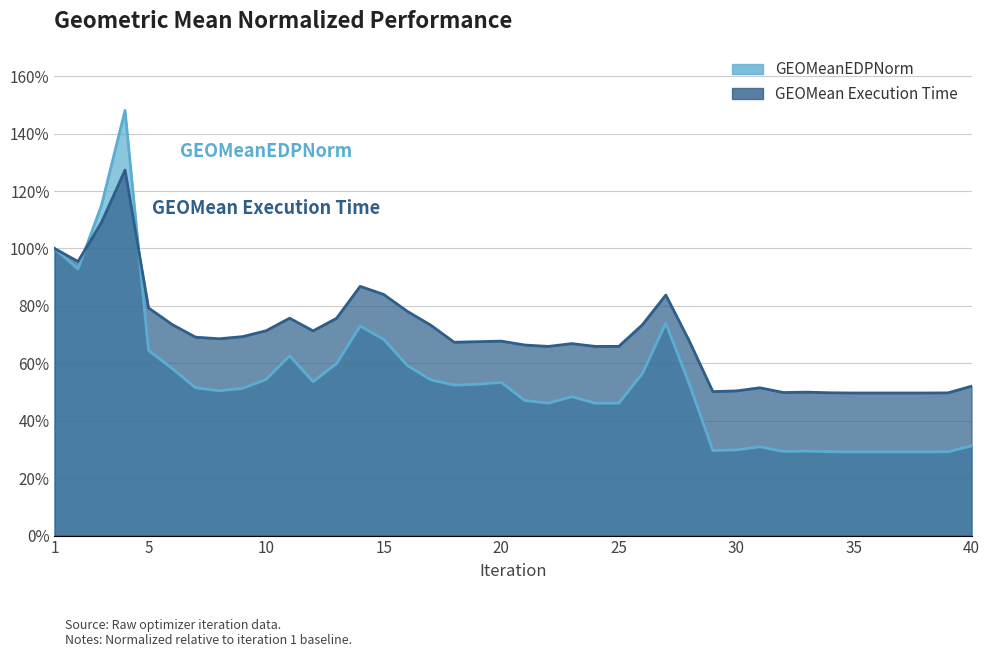

Read the GEOMeanEDPNorm value at 7.

0.5